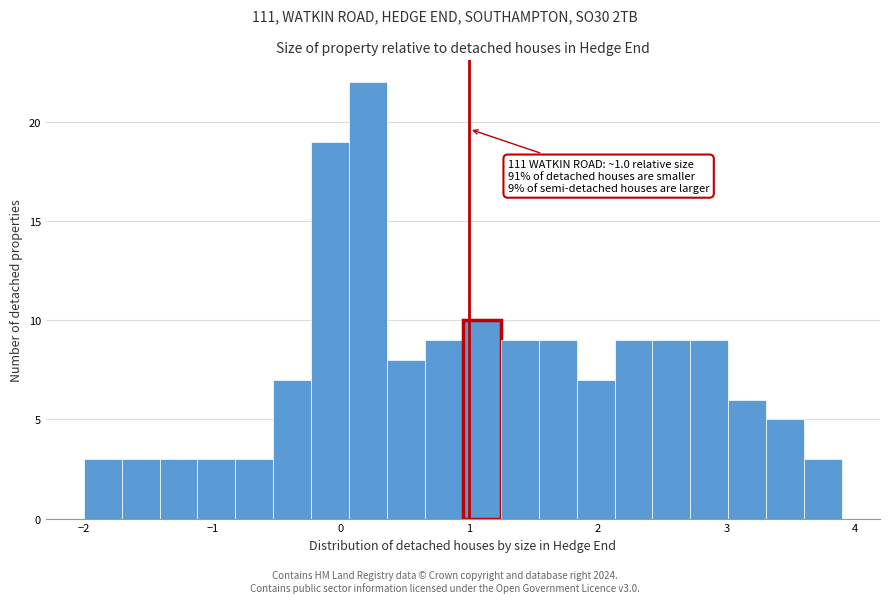

Around what value on the x-axis is the tallest bar? Give the approximate position of its centre, as read against the axis.

0.2